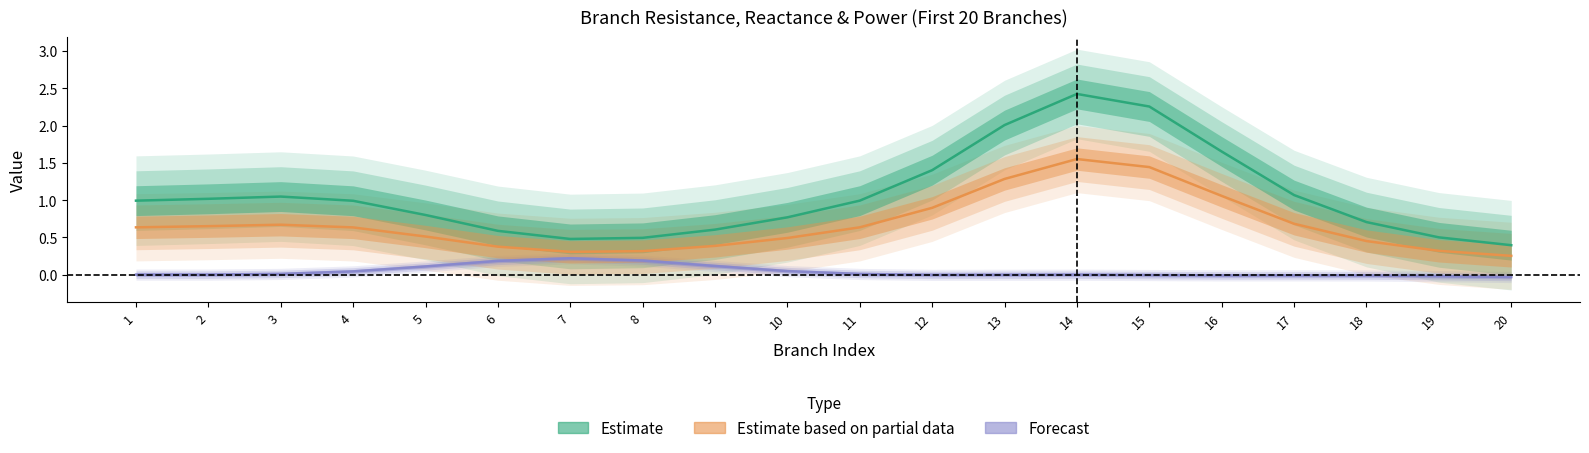

Rank the series at 8 from lowest to highest value.

Forecast, Estimate based on partial data, Estimate